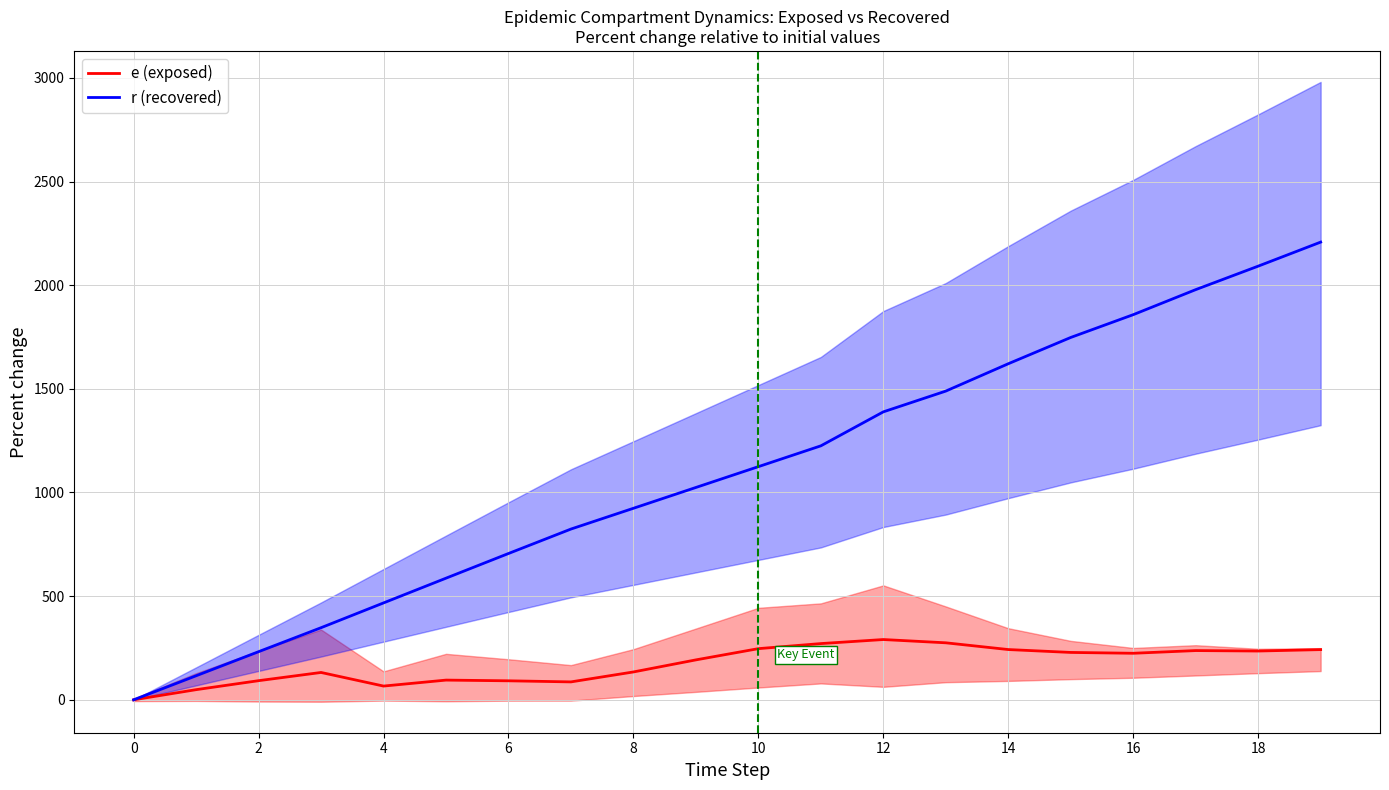

The value of r (recovered) at 4 is 744.4. True or false?

False